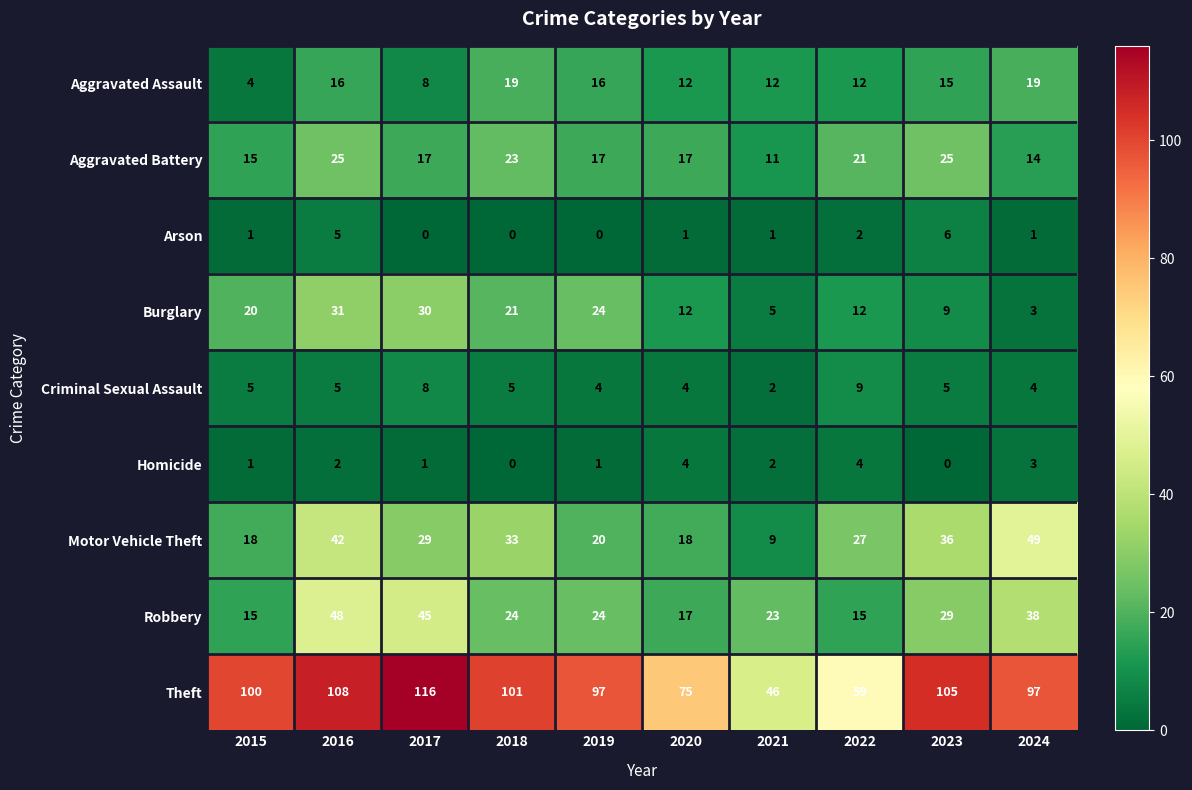

Is it true that Theft equals 37 at 2018?

False